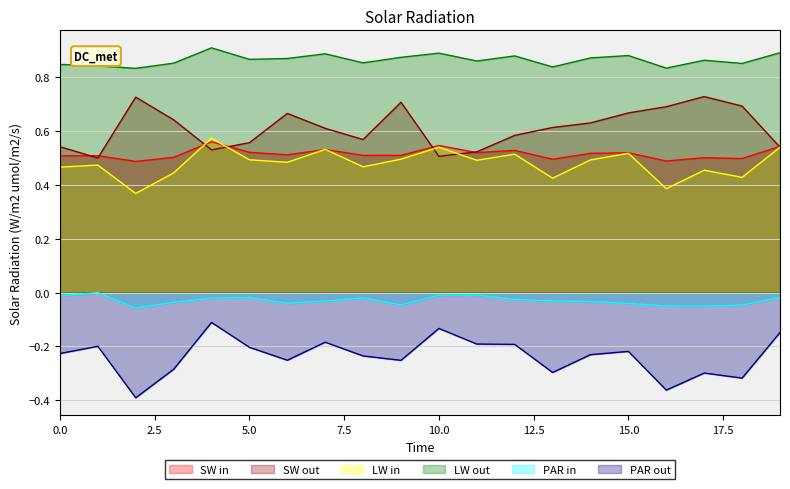

What is the total value across all series at 12?

2.3